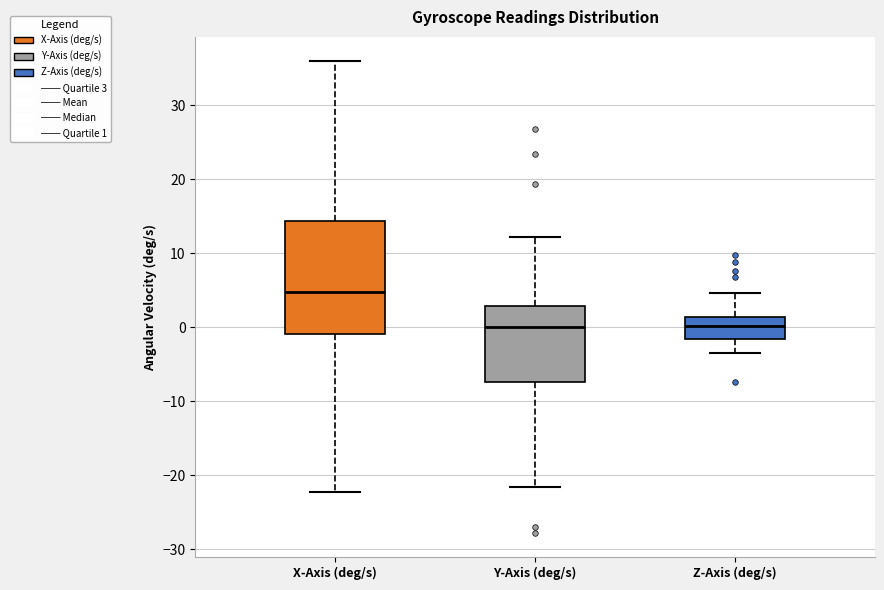

Reading left to right, read every box against the y-axis: the position of its median line, the range the box covers, and the ends of its whiskers. The values are not printed on the chart, so give them approximately, as read against the axis.

X-Axis (deg/s): median 5, box -1 to 14, whiskers -22 to 36
Y-Axis (deg/s): median 0, box -7 to 3, whiskers -22 to 12
Z-Axis (deg/s): median 0, box -2 to 1, whiskers -4 to 5